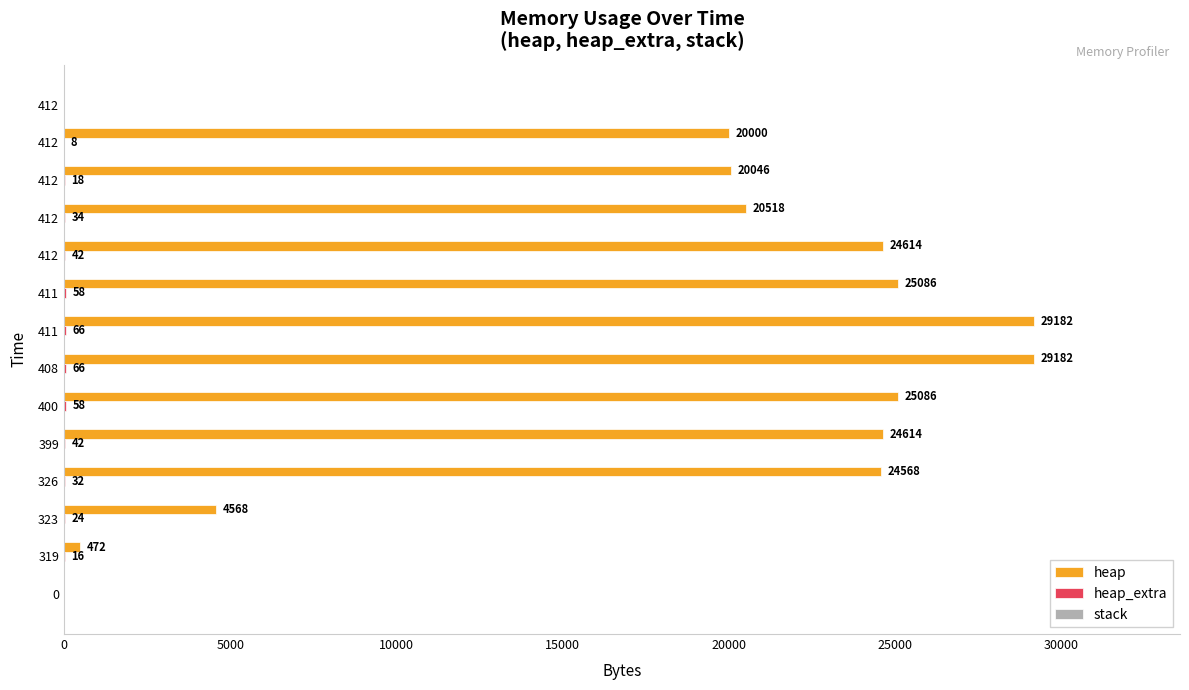

What position from the left is 0?

1